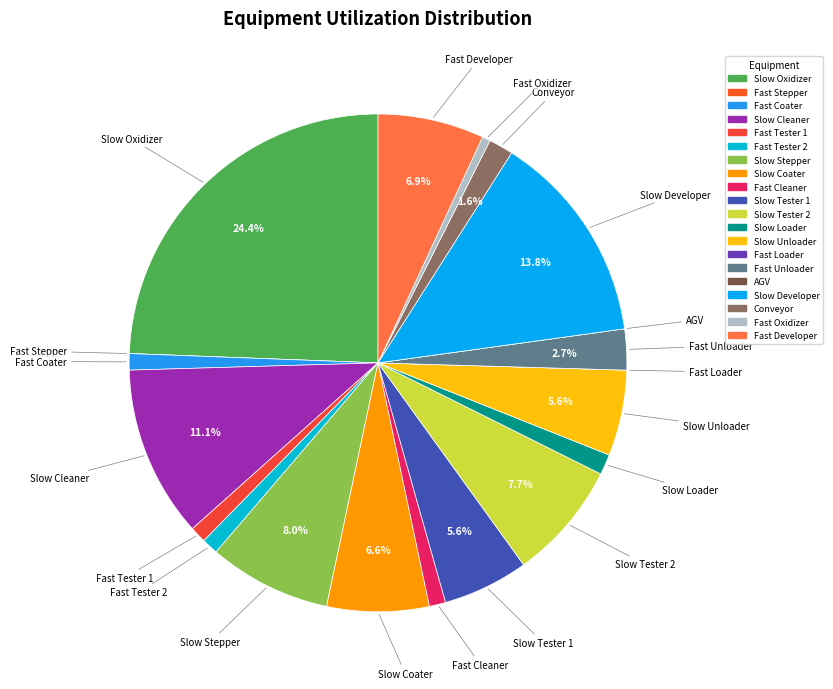

Does Slow Tester 1 represent more than half of the total?

No